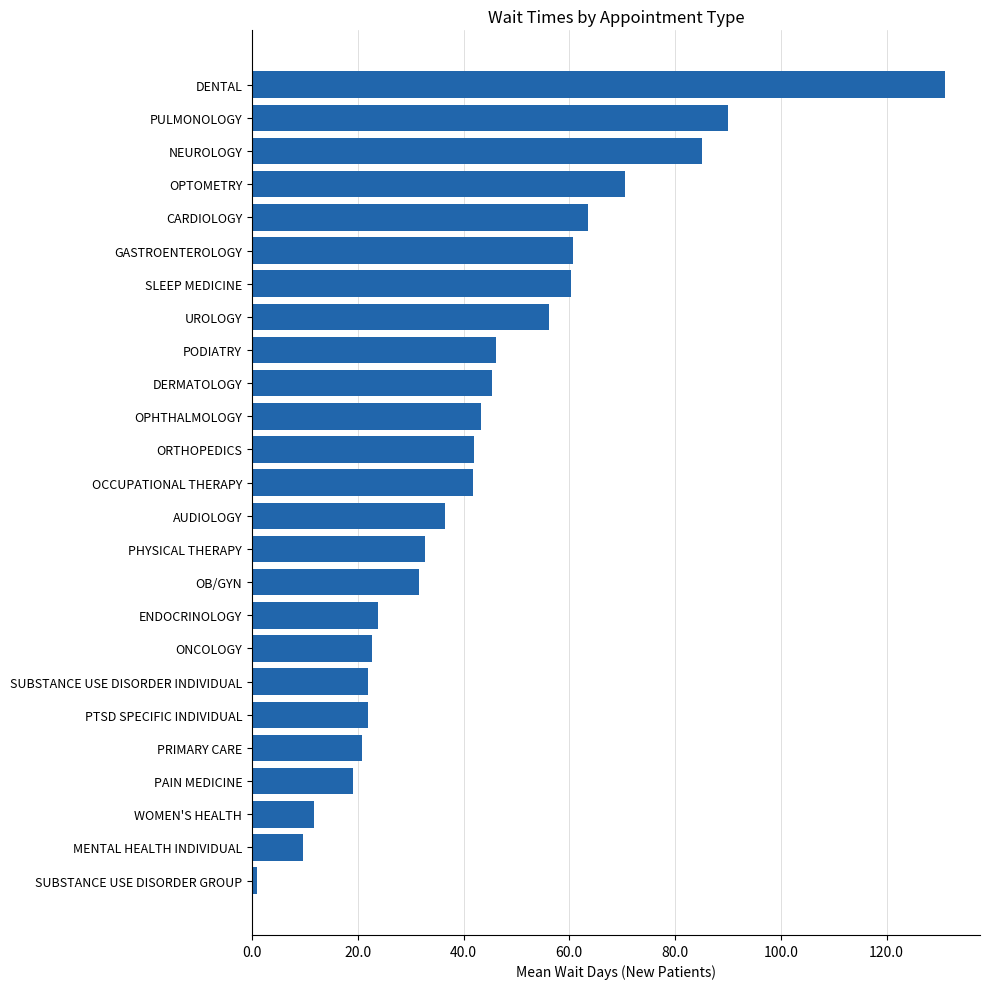

How many bars are there in total?

25